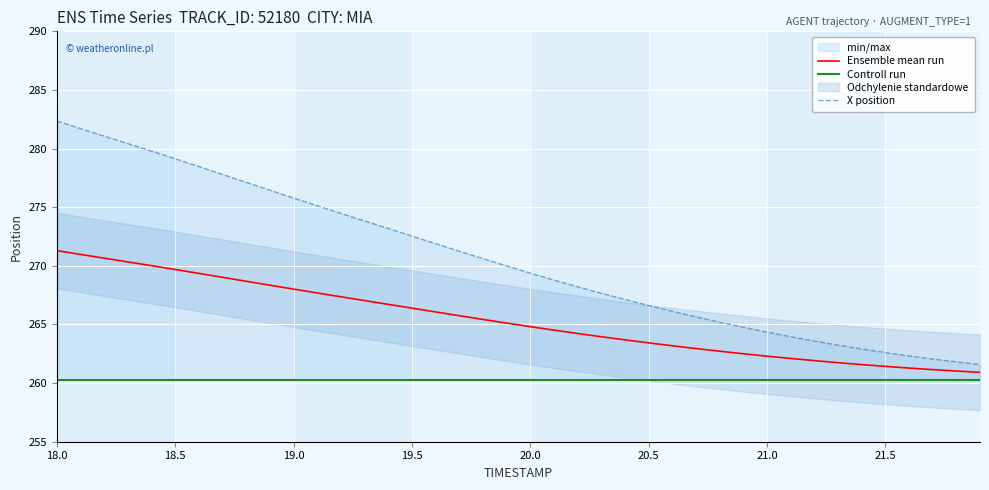

Does the chart display data point markers on the line(s)?

No